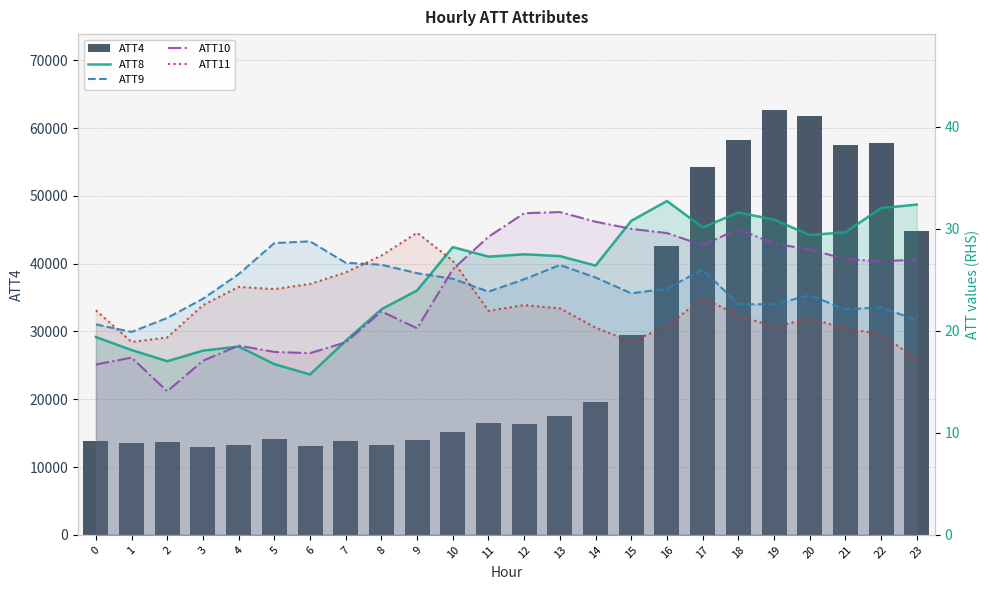

What is the spread (max minus min) of values at 23?

44782.8